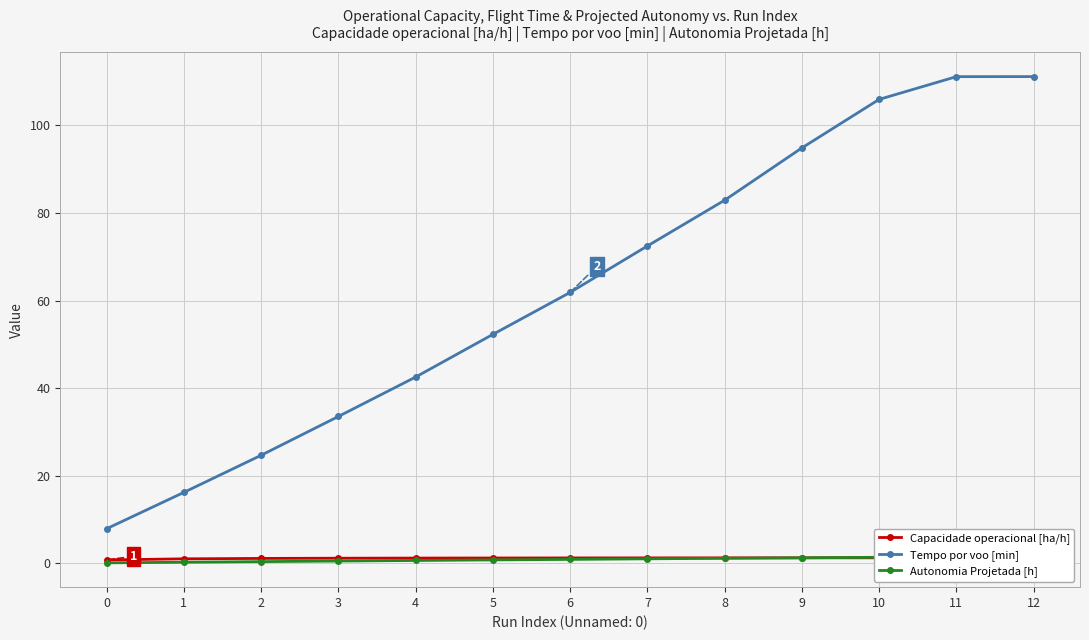

Does the chart display data point markers on the line(s)?

Yes